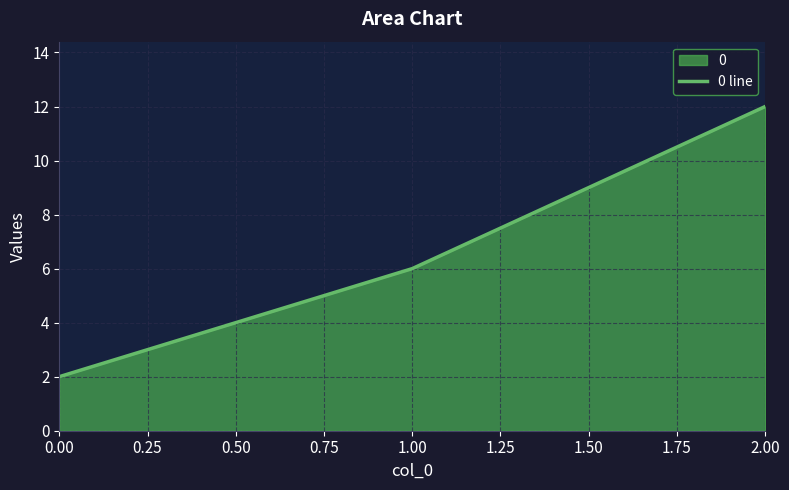

What is the maximum value shown in the chart?

12